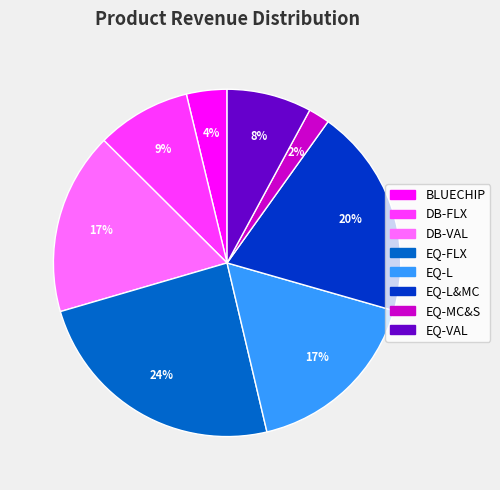

Which has a higher value, EQ-VAL or EQ-L&MC?

EQ-L&MC